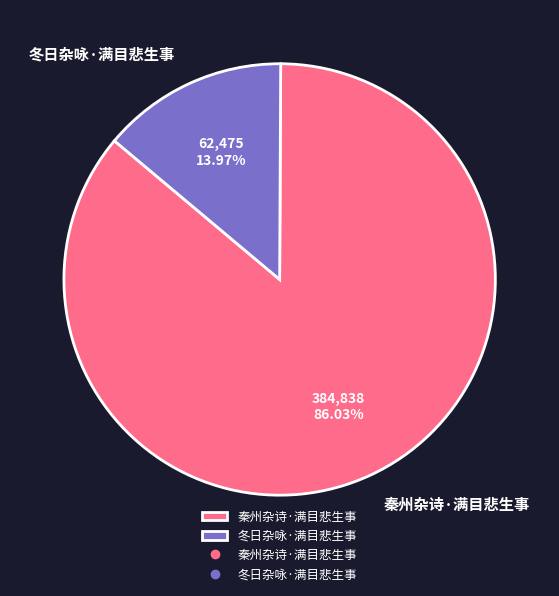

Rank the categories by value from lowest to highest.

冬日杂咏·满目悲生事, 秦州杂诗·满目悲生事